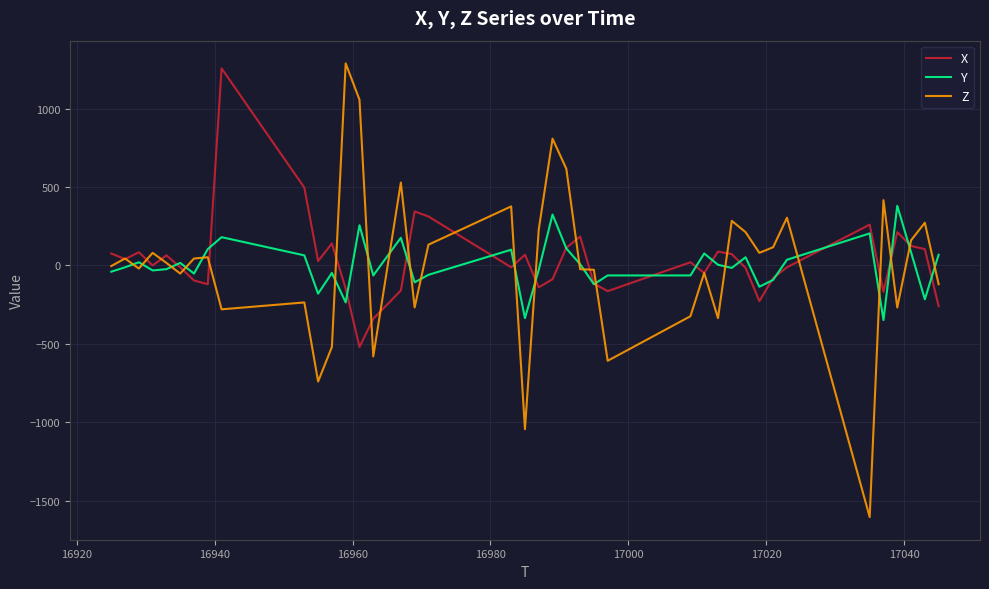

What is the maximum value shown in the chart?

1288